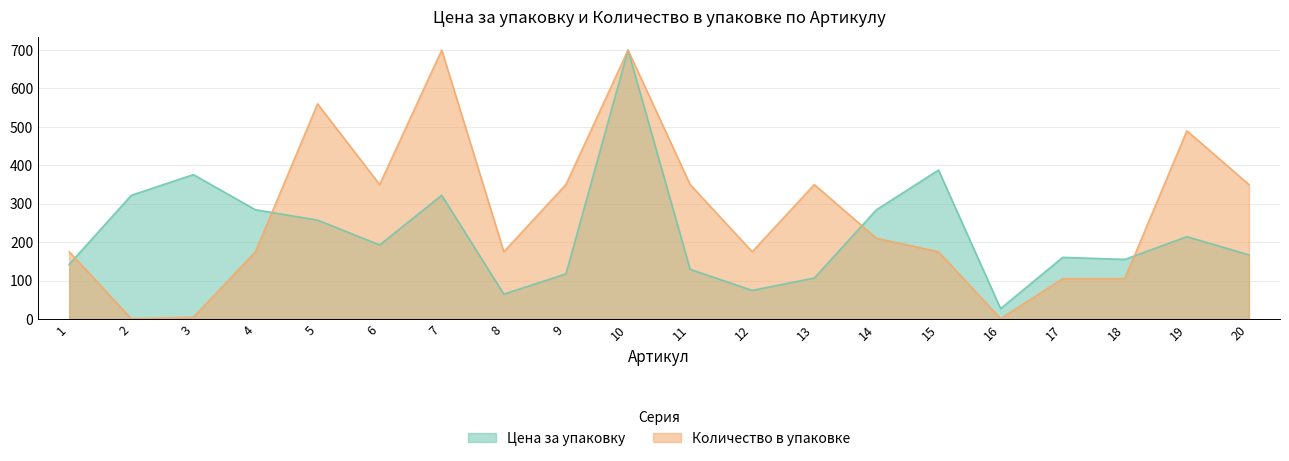

The Цена за упаковку series shows 322.0 at 7. True or false?

True